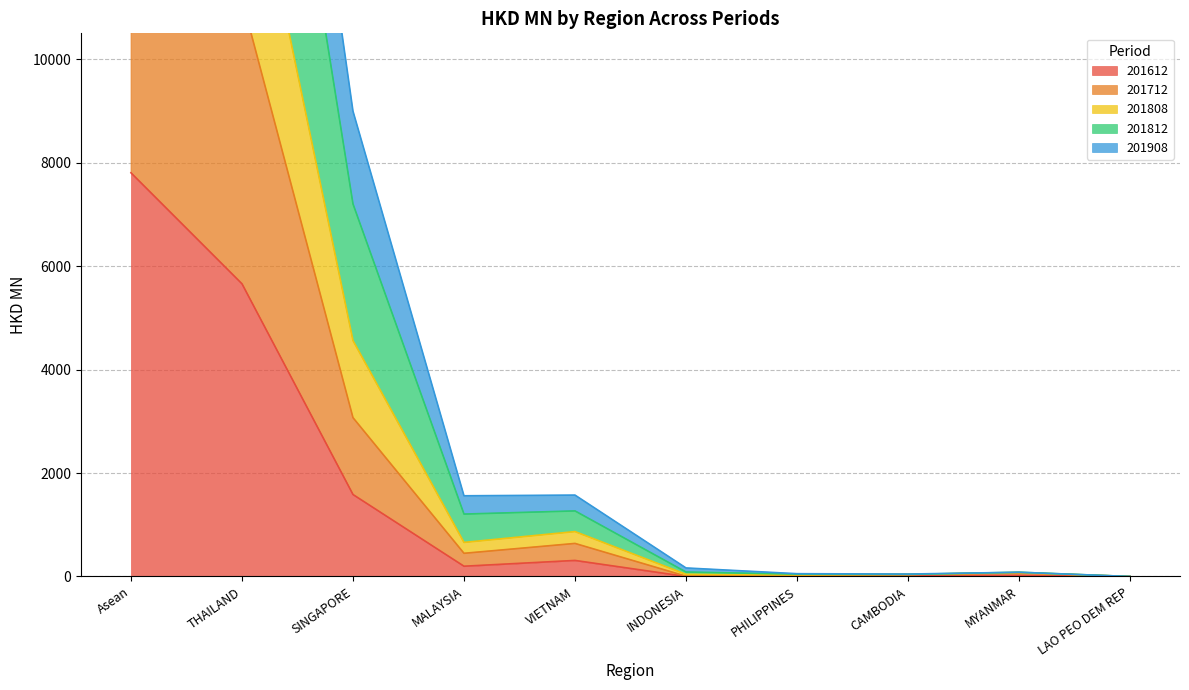

True or false: 201808 has a value of 94.7 at PHILIPPINES.

False